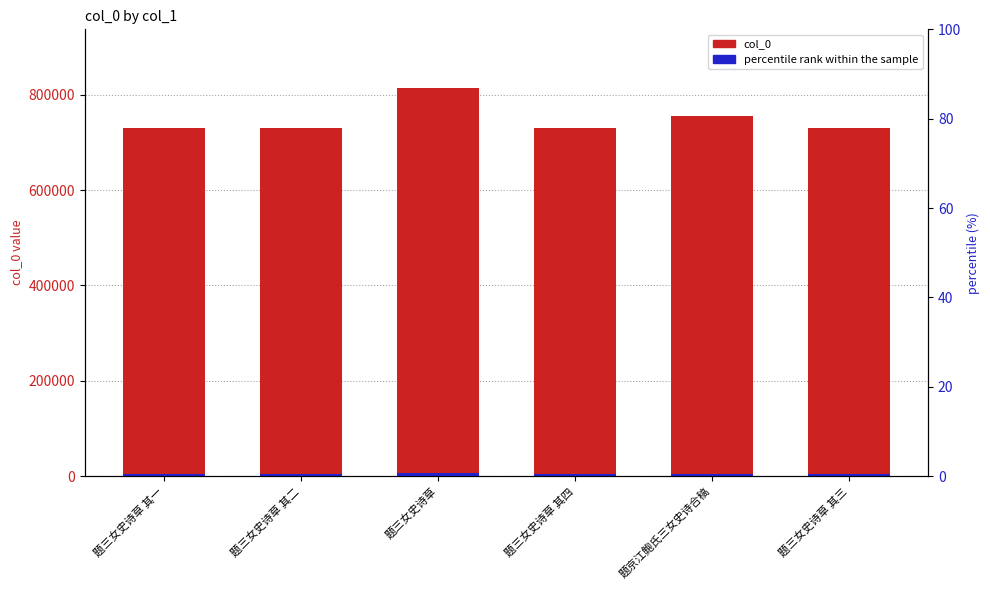

At which category is the sum across all series the highest?

题三女史诗草